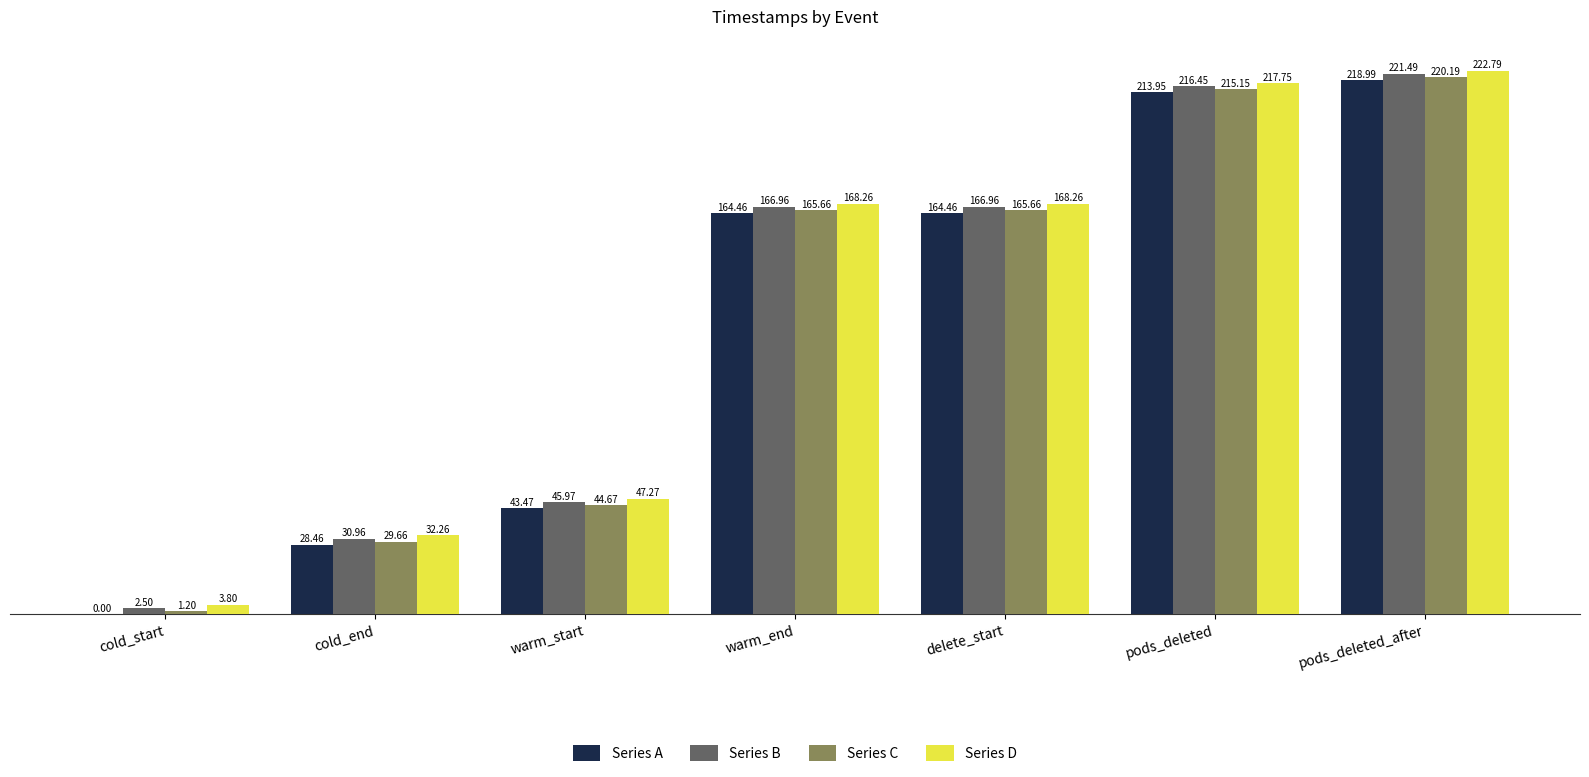

What is the sum of the Series B values at pods_deleted_after and delete_start?

388.5